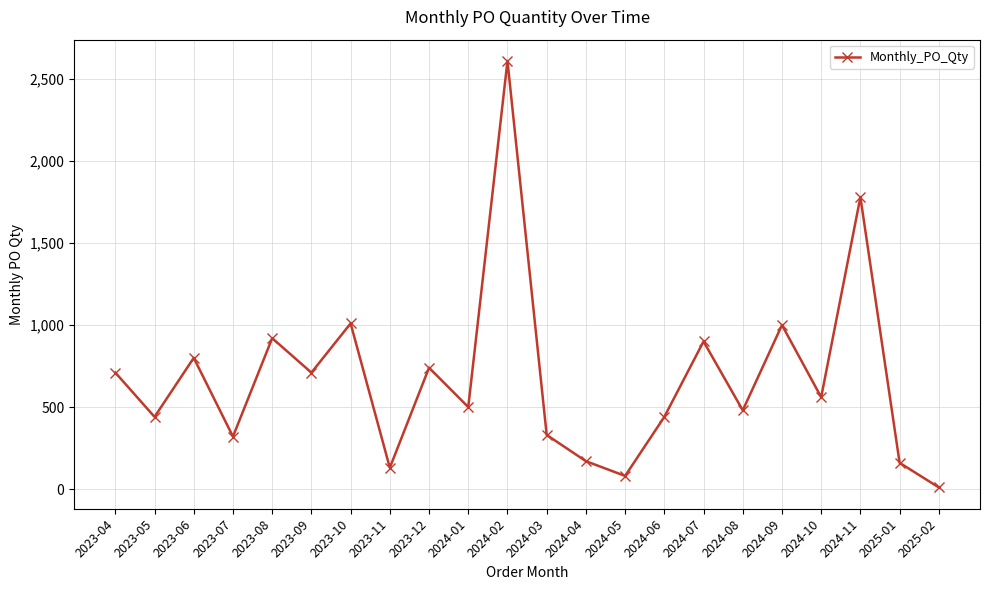

What is the label of the 8th point from the left?

2023-11